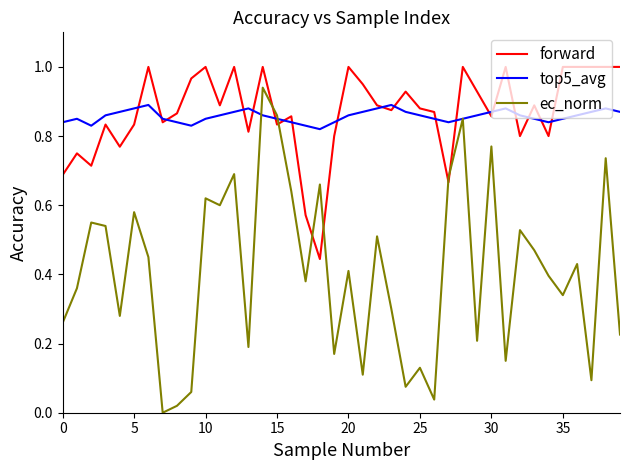

Which series has the widest spread of values?

ec_norm